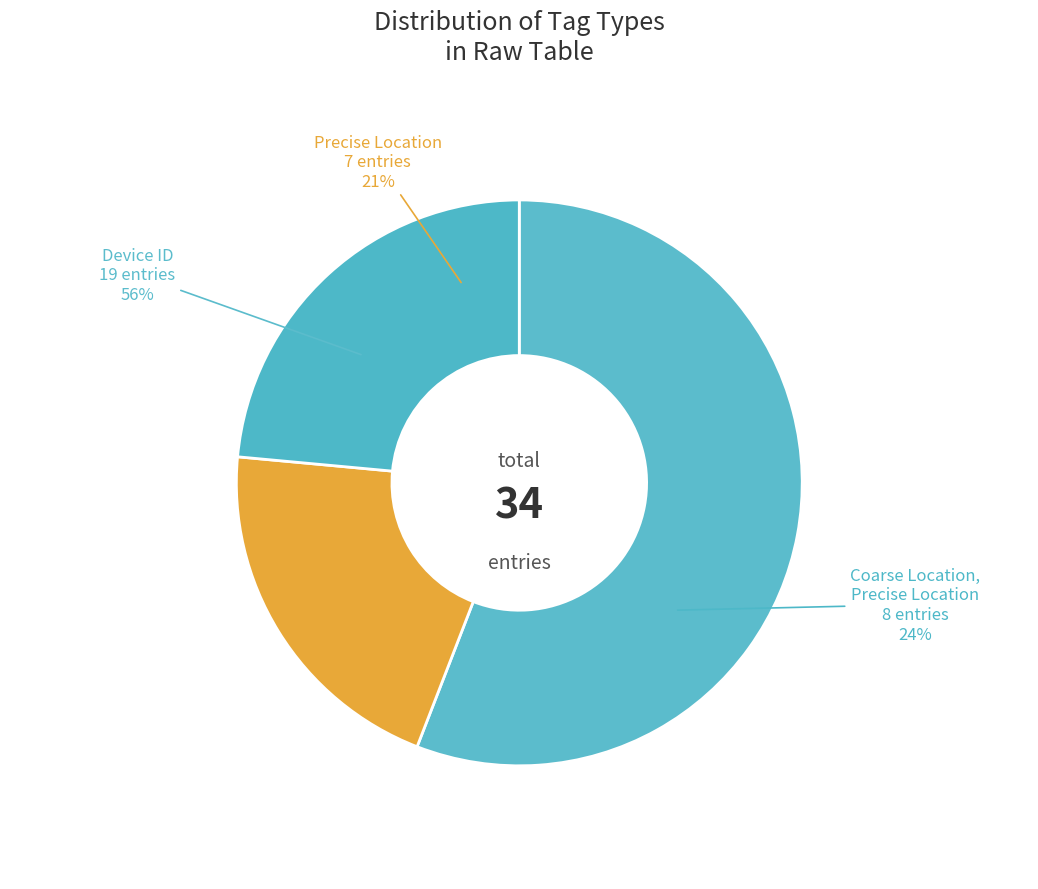

Is it true that Coarse Location, Precise Location is 18% of the pie?

False